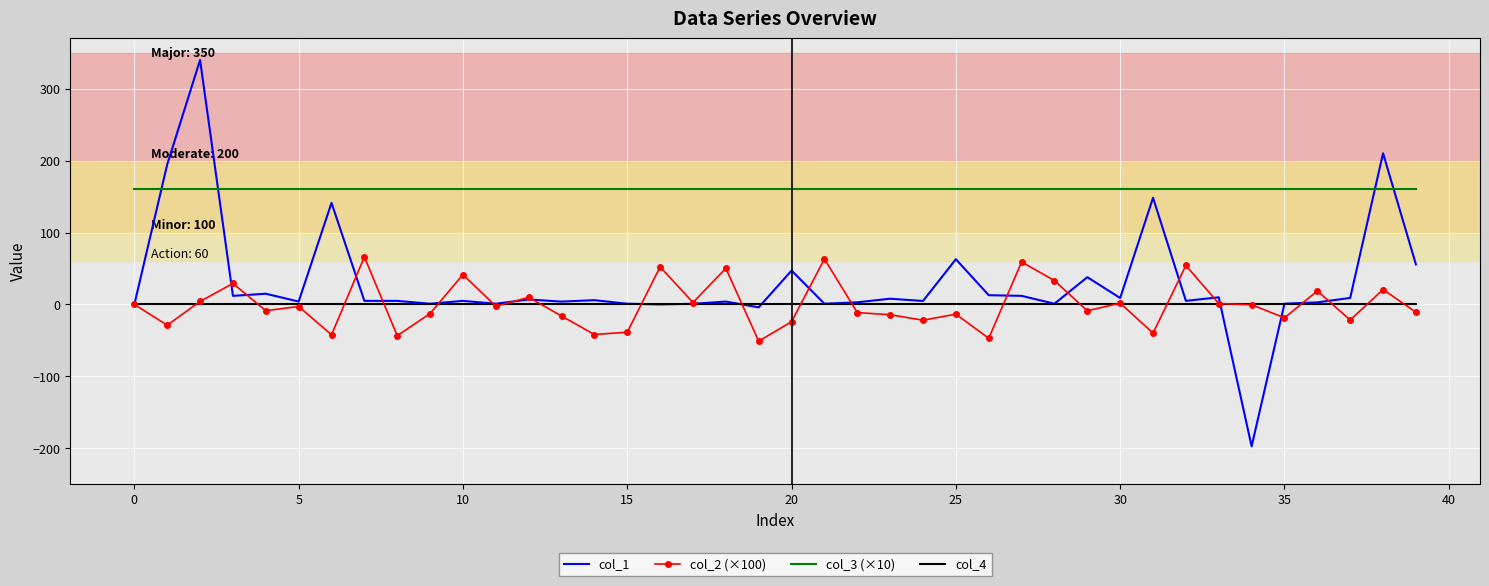

What is the lowest value of the col_2 (×100) series?

-51.1